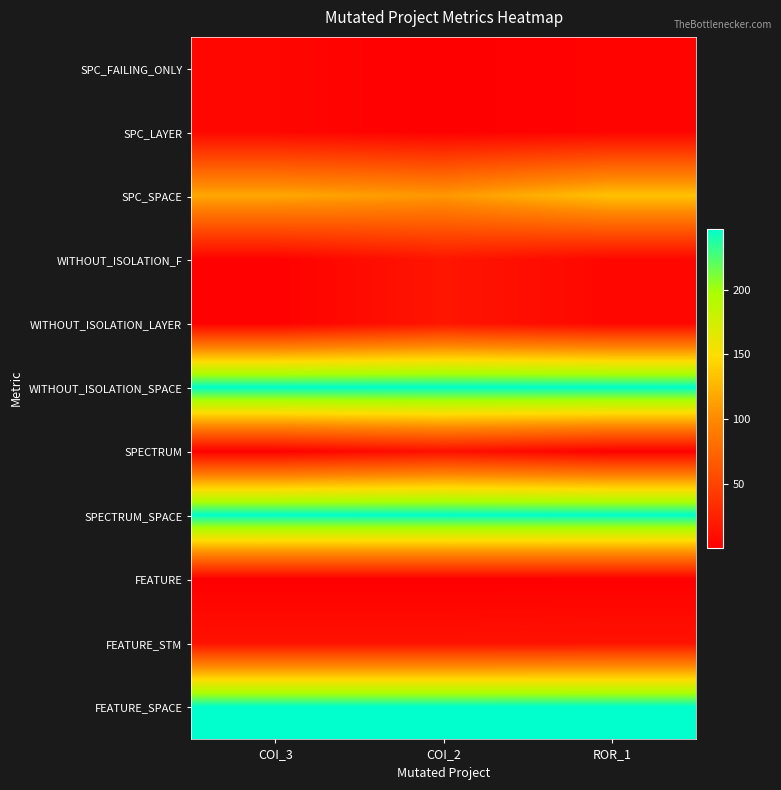

What is the spread (max minus min) of values at COI_2?

246